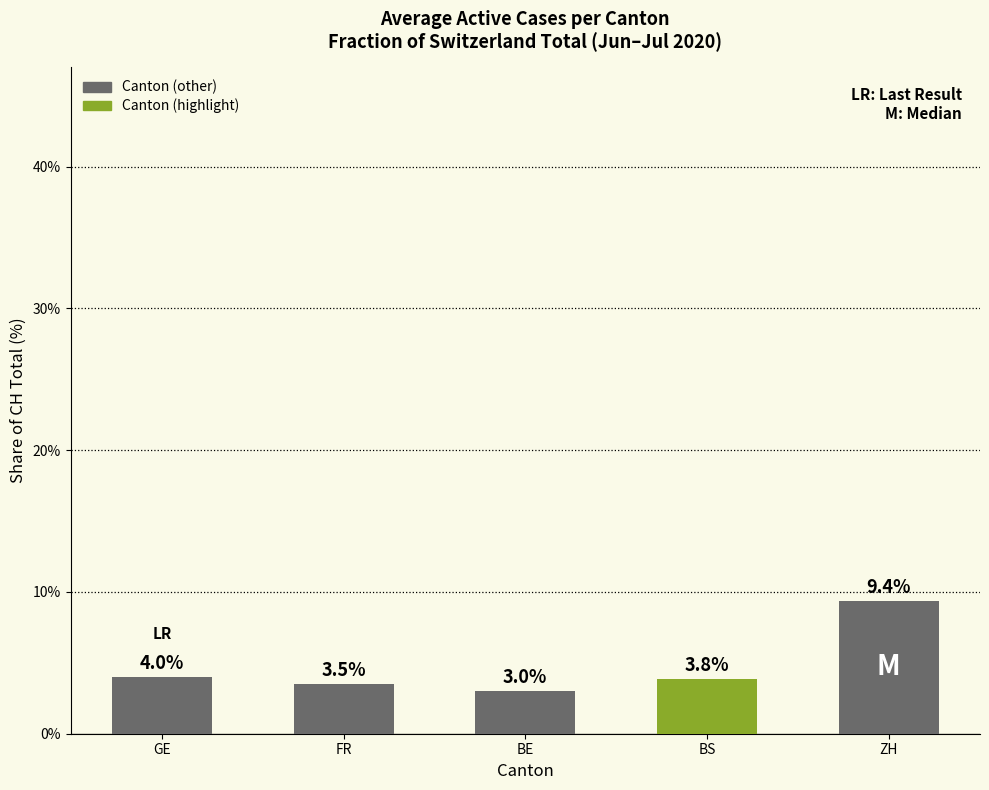

Approximately how many times larger is the value at BE compared to FR?

0.9